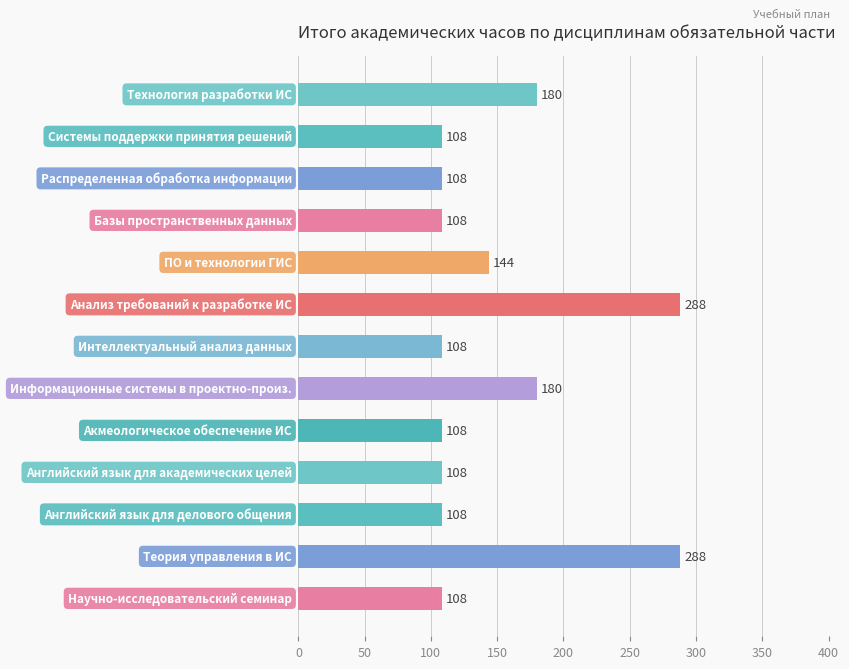

Reading bottom to top, what are all the values shown in this chart?

108	288	108	108	108	180	108	288	144	108	108	108	180